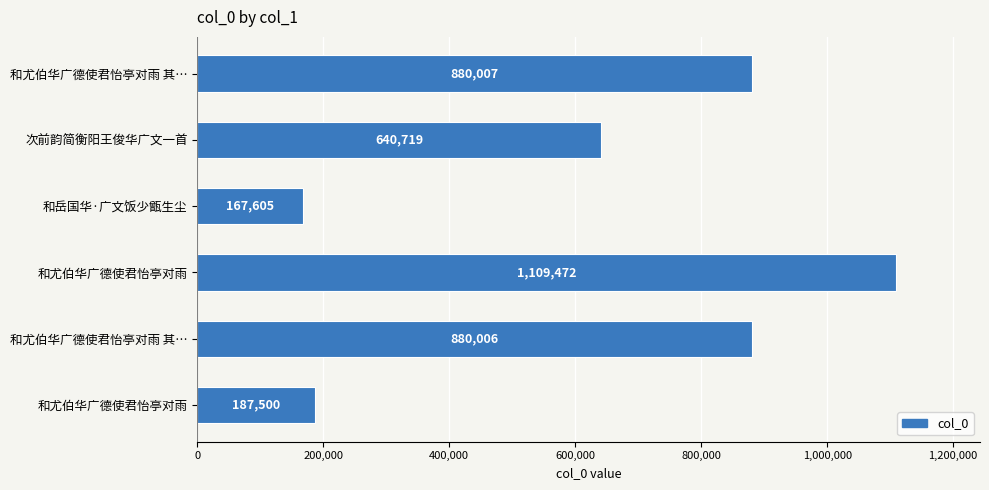

Are the bars grouped side by side (vs. stacked)?

No